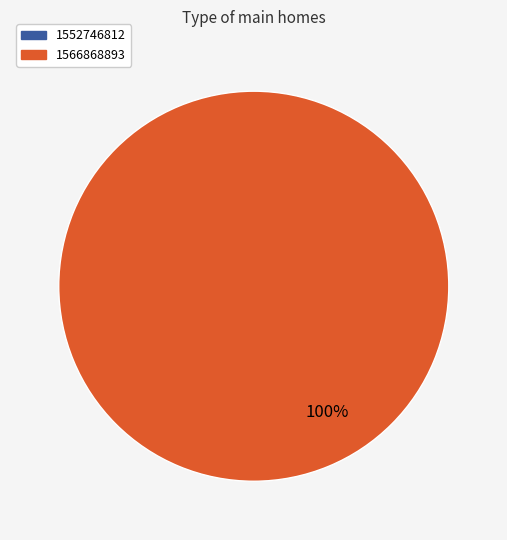

Count the number of slices in the pie.

3